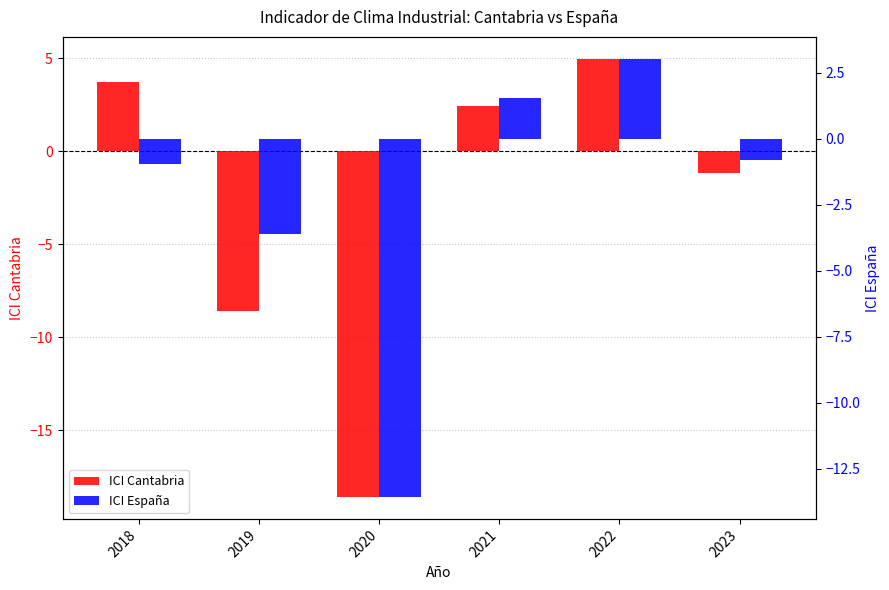

Which series changed the most between 2020 and 2023?

ICI Cantabria